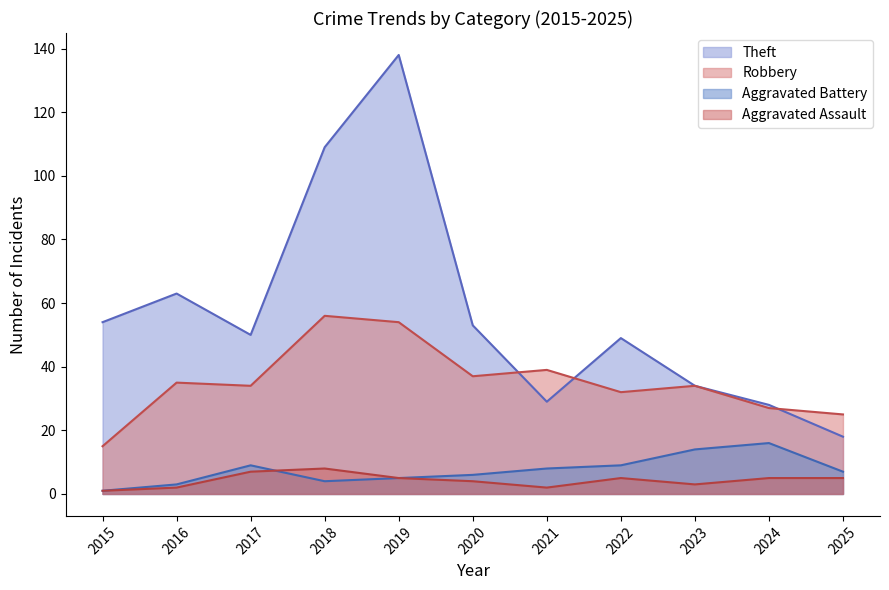

Reading left to right, extract all data points from this chart.

Theft: 54	63	50	109	138	53	29	49	34	28	18
Robbery: 15	35	34	56	54	37	39	32	34	27	25
Aggravated Battery: 1	3	9	4	5	6	8	9	14	16	7
Aggravated Assault: 1	2	7	8	5	4	2	5	3	5	5